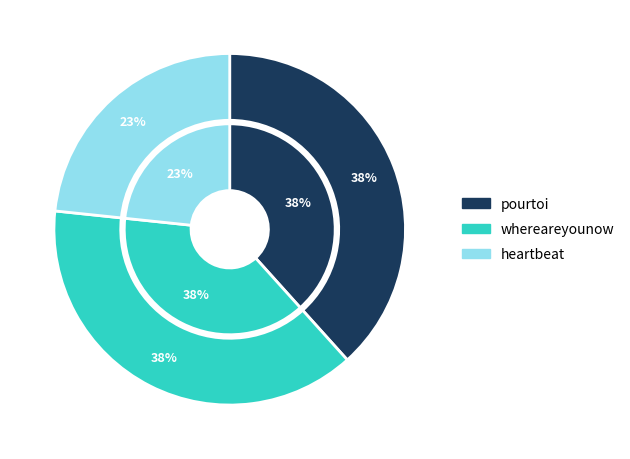

Is whereareyounow the majority of the pie?

No